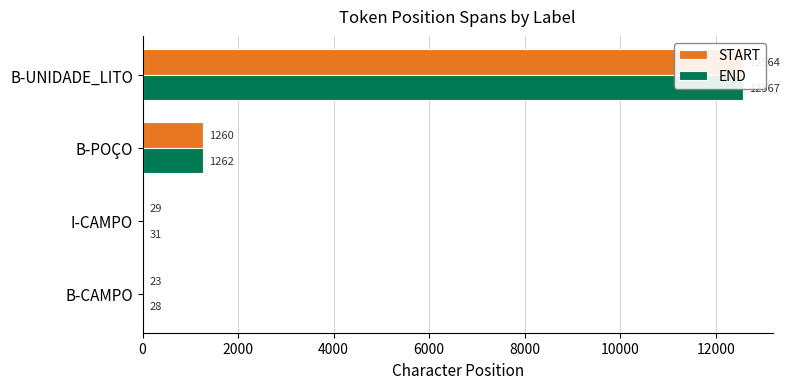

Is the value of END at B-UNIDADE_LITO greater than the value of START at B-UNIDADE_LITO?

Yes